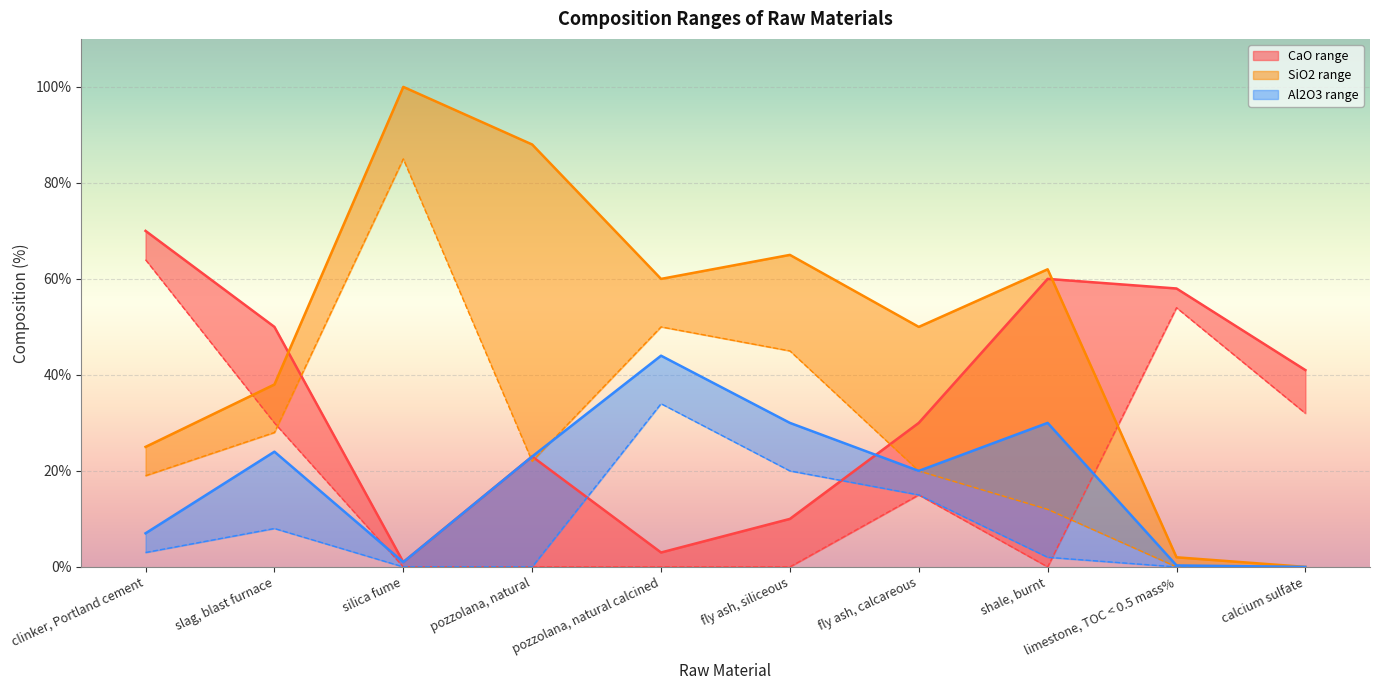

True or false: SiO2 upper has more than 0 points higher than both neighbors.

True